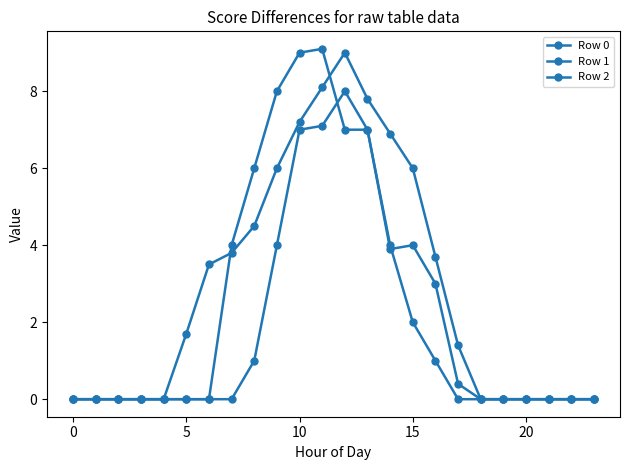

How many data points does each series have?

24